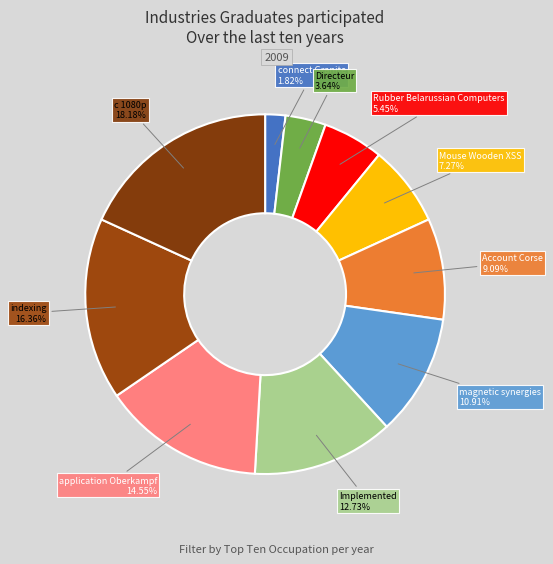

Combined, do Implemented and Mouse Wooden XSS account for over 50%?

No